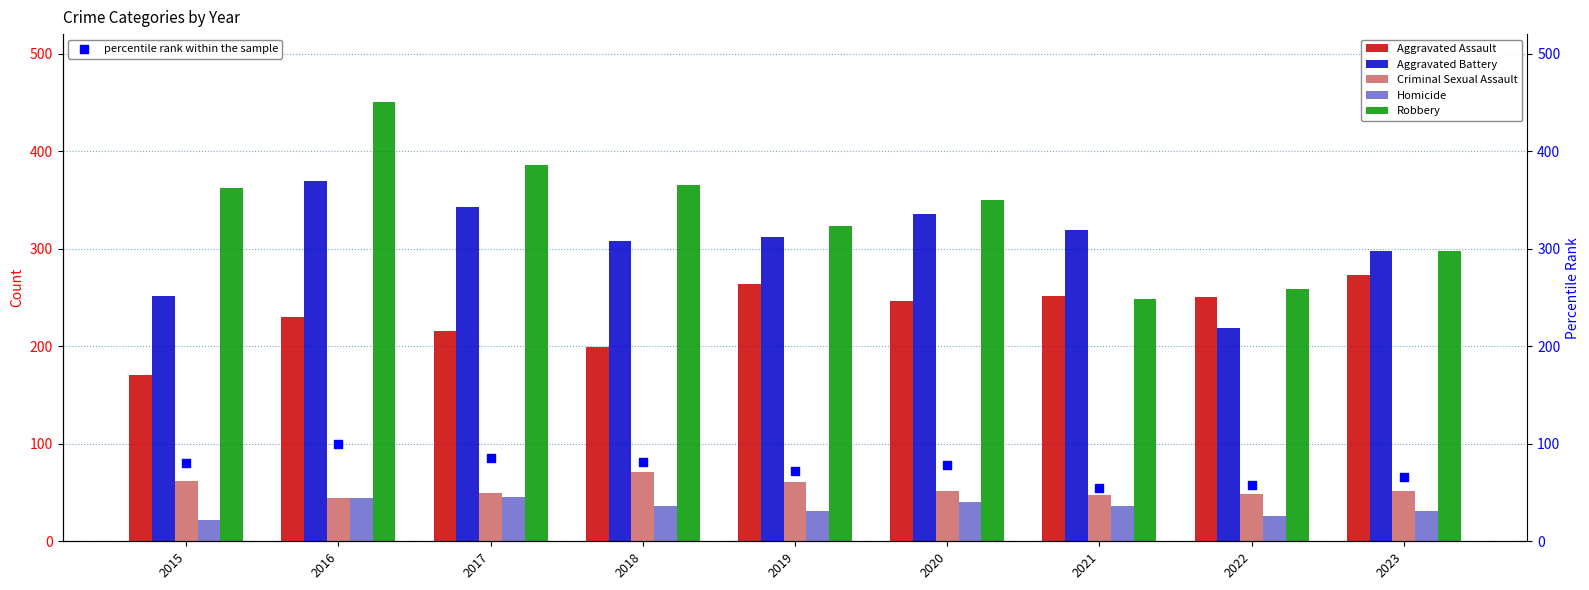

Is the value of Aggravated Assault at 2018 greater than the value of Aggravated Battery at 2017?

No